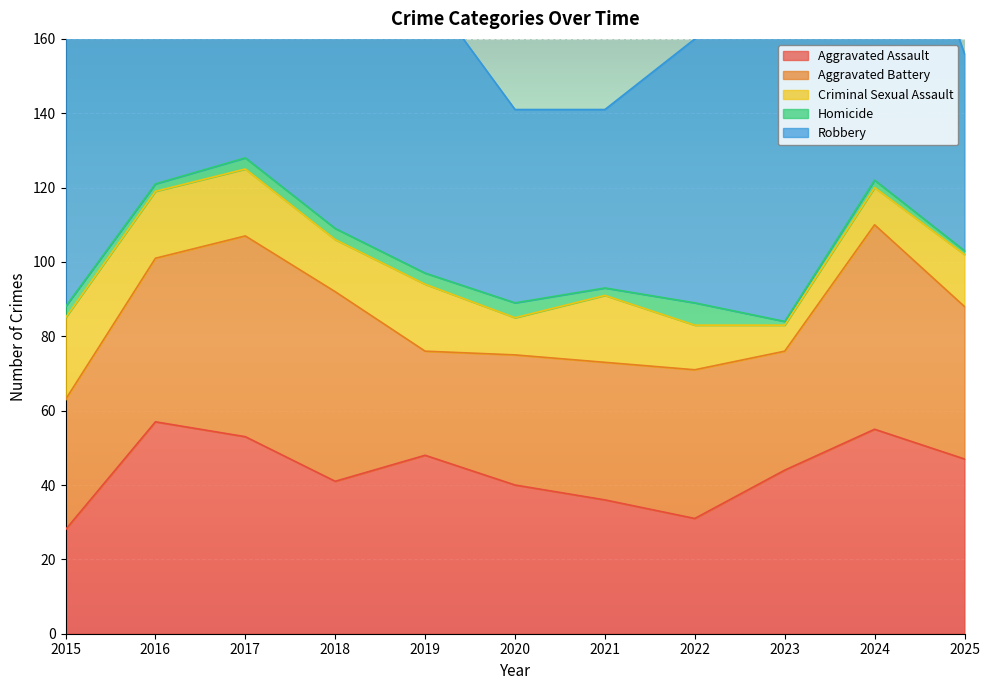

What is the value of the Aggravated Battery point at the 5th from the left?

28